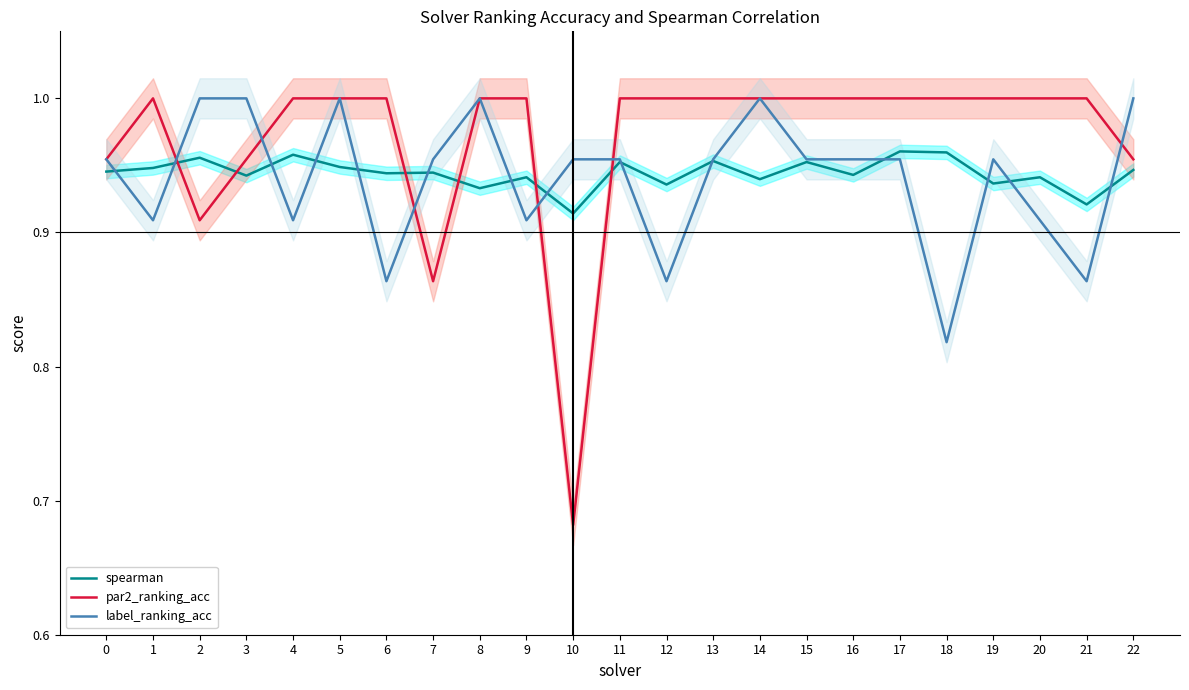

Does the chart have visible grid lines?

No